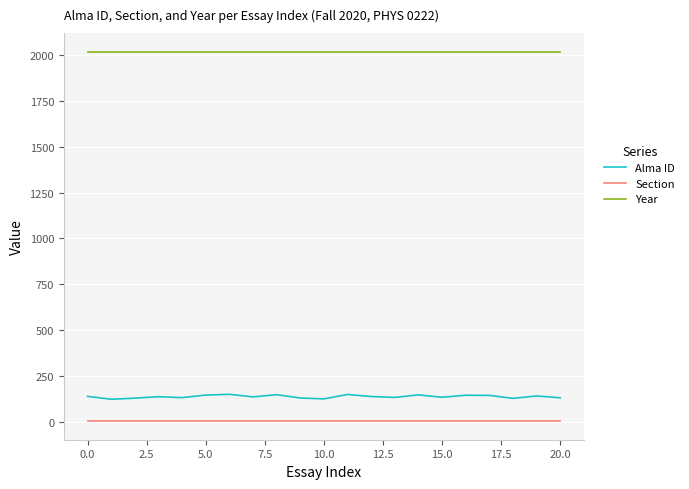

List the series in order of their peak value, highest first.

Year, Alma ID, Section